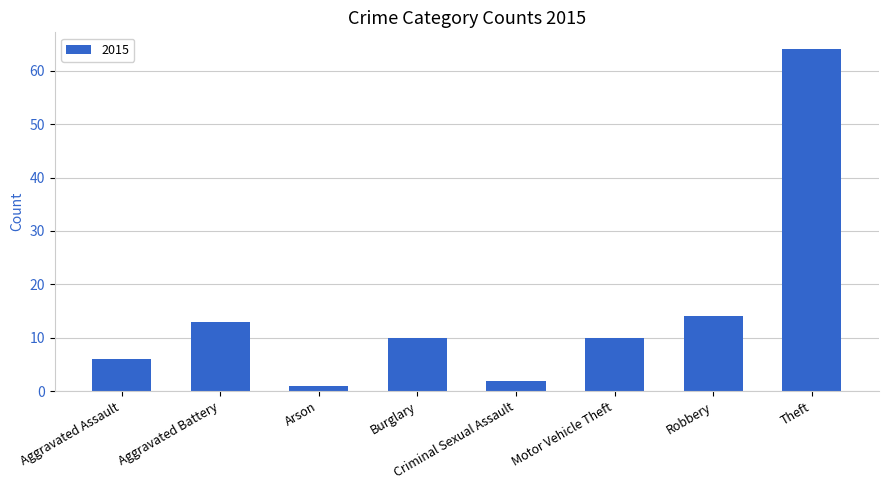

What position from the left is Robbery?

7